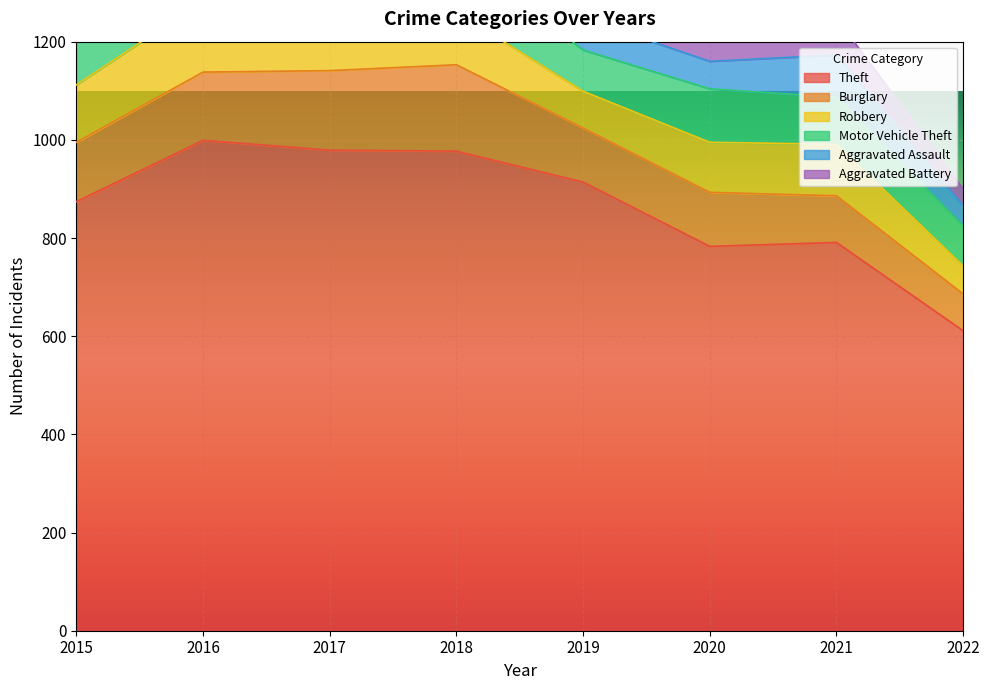

Which category has the lowest value in the Motor Vehicle Theft series?

2022